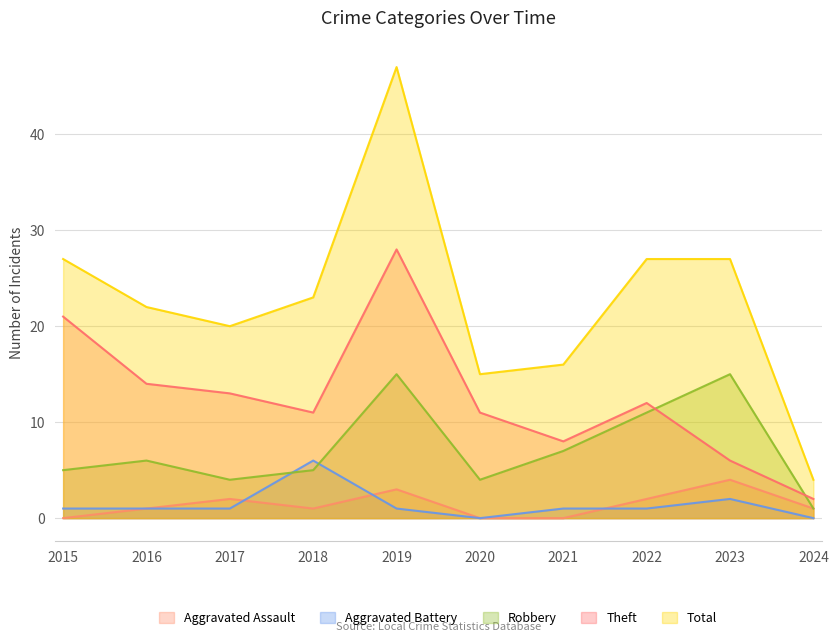

How many Aggravated Assault values are between 0 and 2?

8